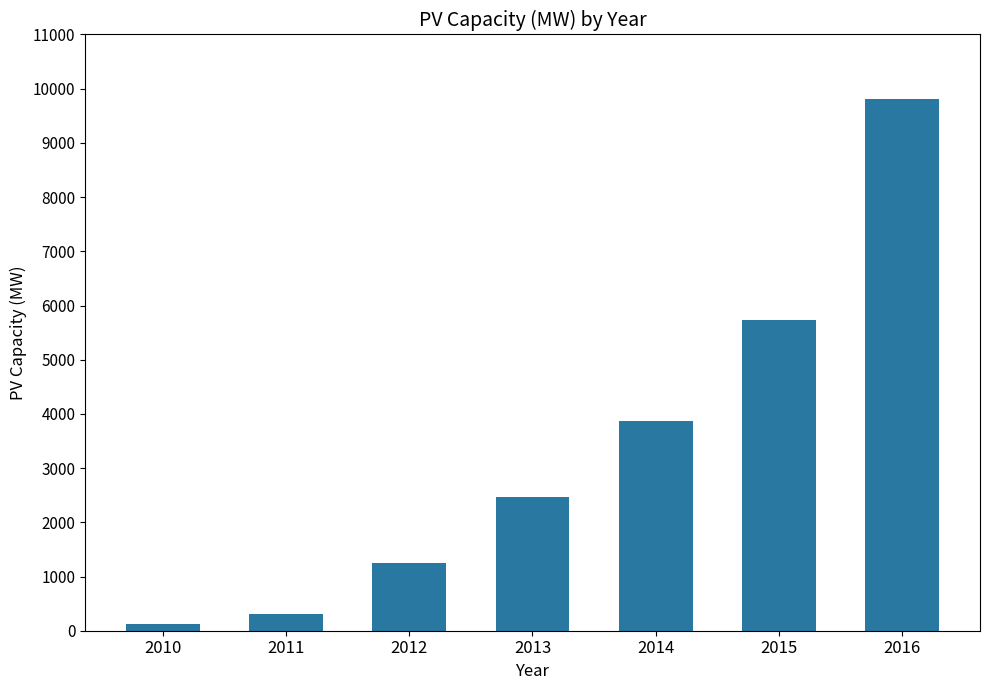

Approximately how many times larger is the value at 2011 compared to 2013?

0.1